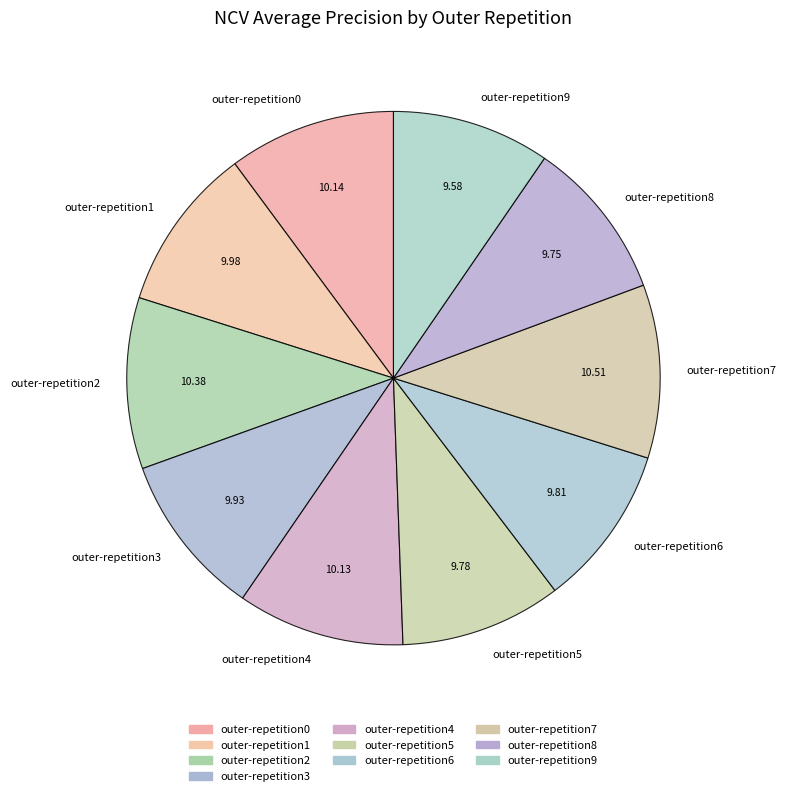

Which has a higher value, outer-repetition7 or outer-repetition3?

outer-repetition7